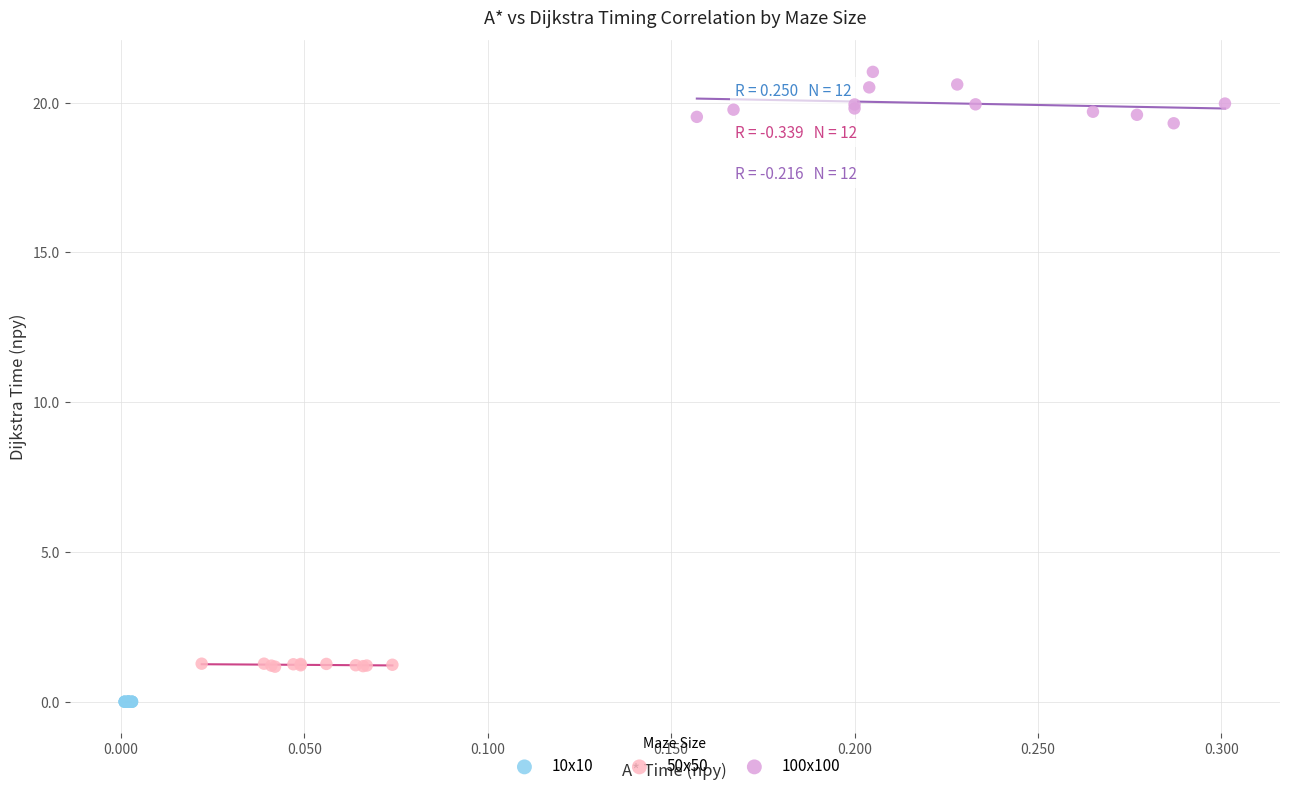

Which series reaches the maximum Y coordinate?

100x100